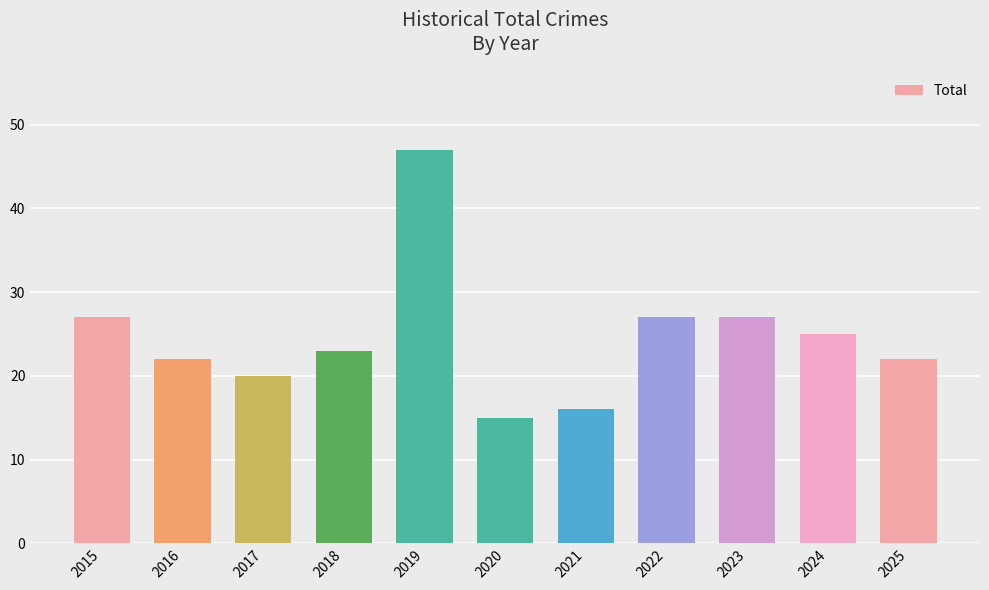

The chart shows a value of 27 at 2023. True or false?

True